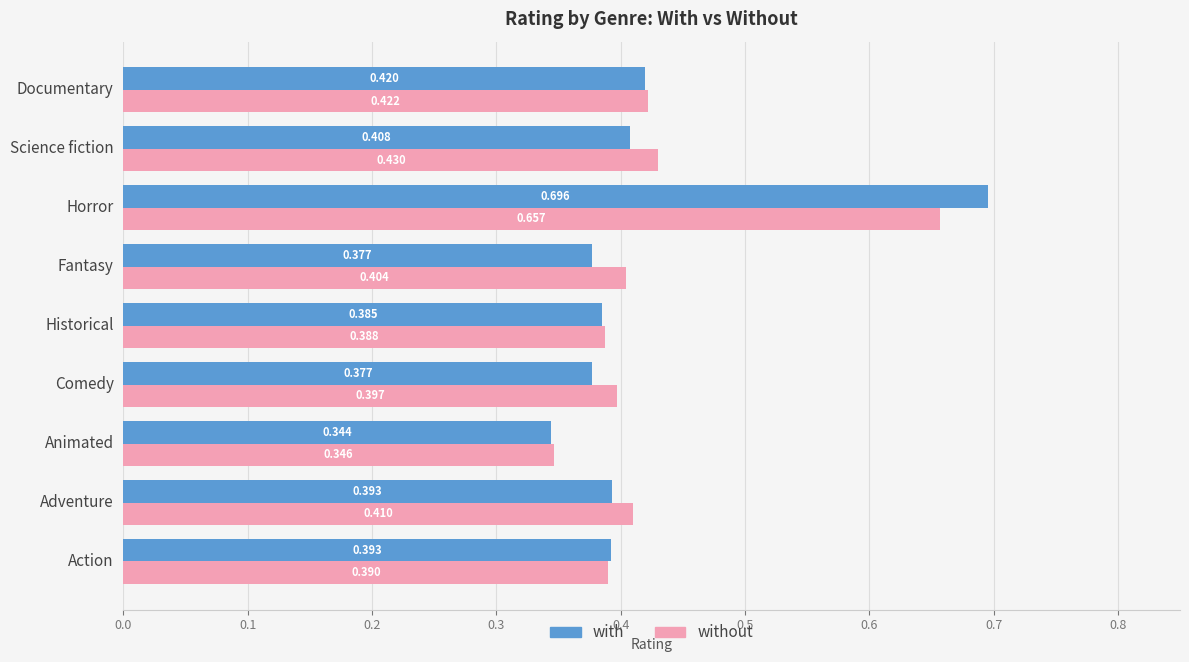

What are all the series names shown in the legend?

with, without